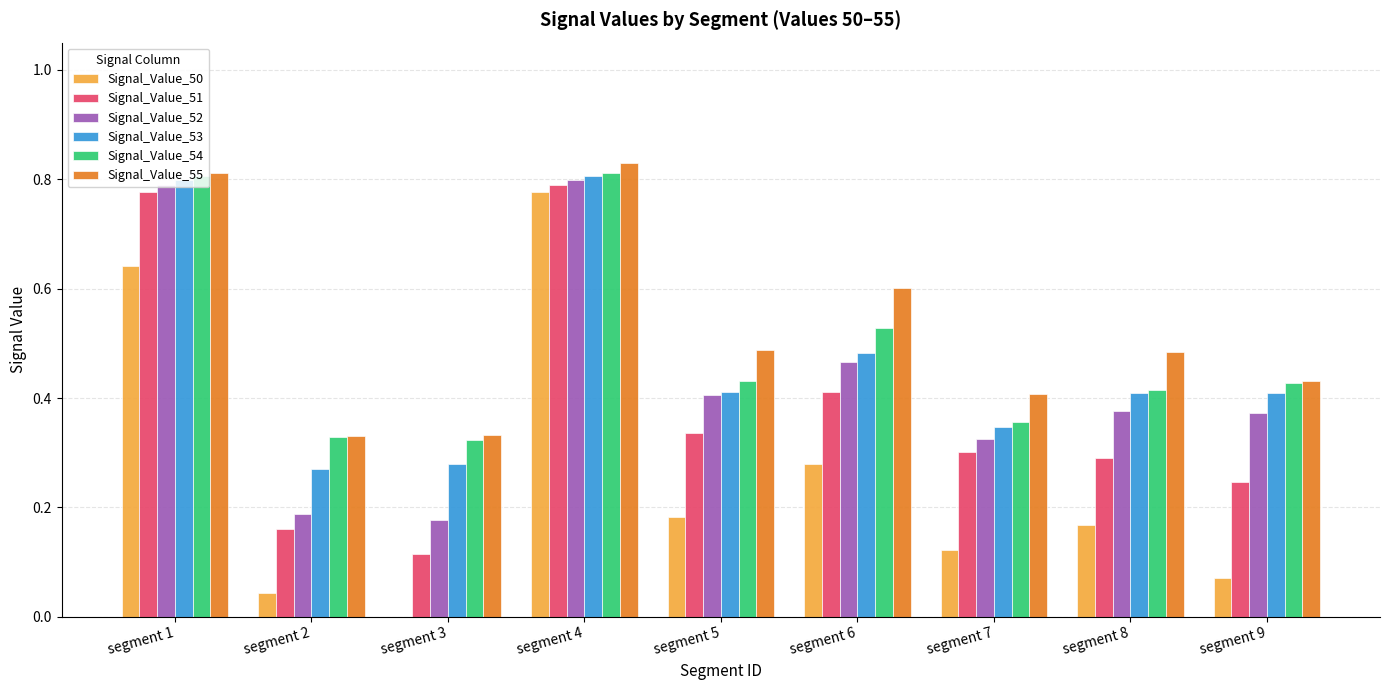

What are all the series names shown in the legend?

Signal_Value_50, Signal_Value_51, Signal_Value_52, Signal_Value_53, Signal_Value_54, Signal_Value_55